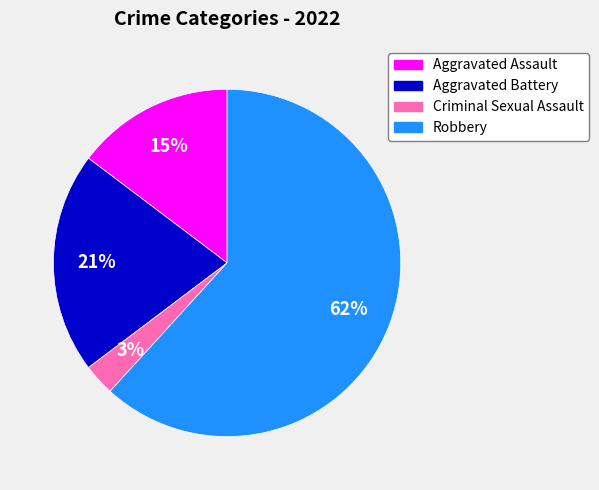

Does Robbery account for over 50% of the chart?

Yes